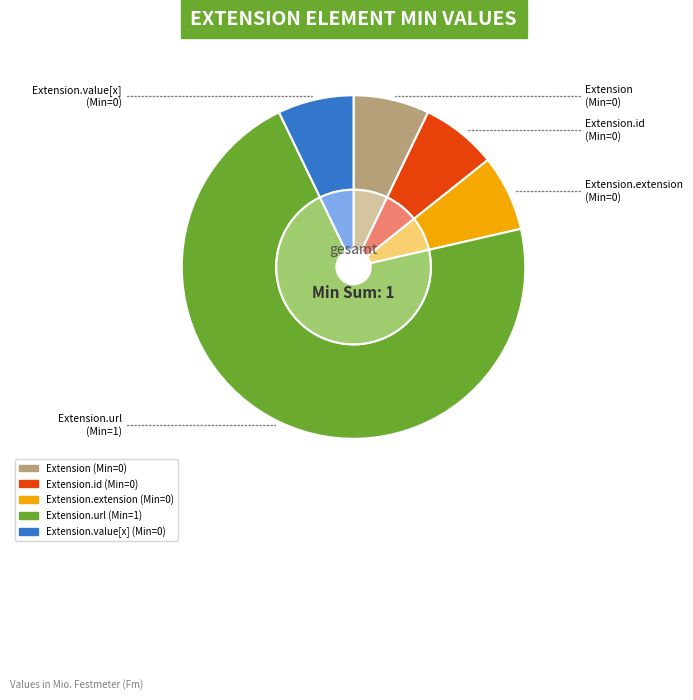

What percentage do Extension.id and Extension.url together represent?

100.0%